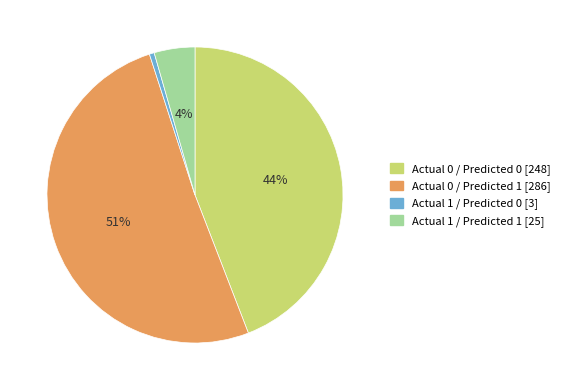

How many segments does this pie chart have?

4